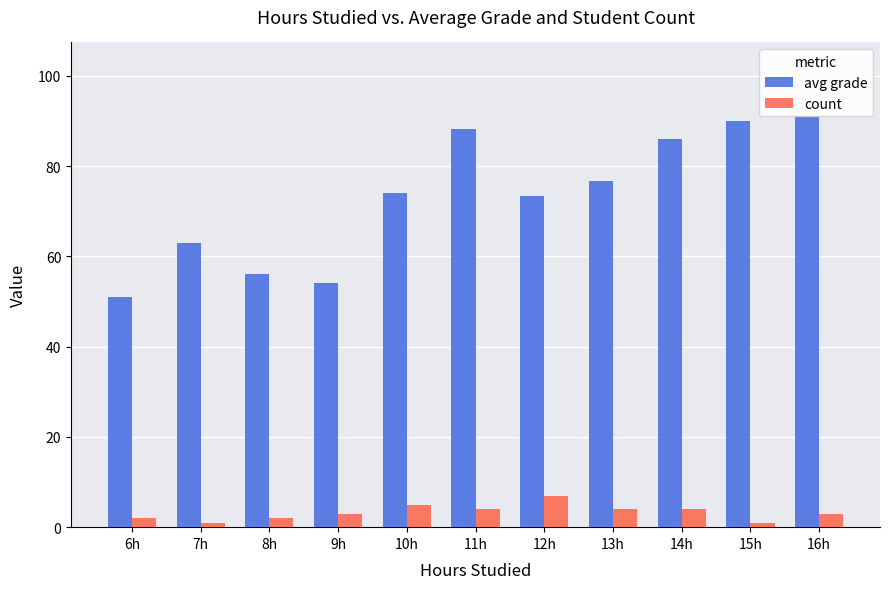

Which has a higher value, 8h or 16h?

16h